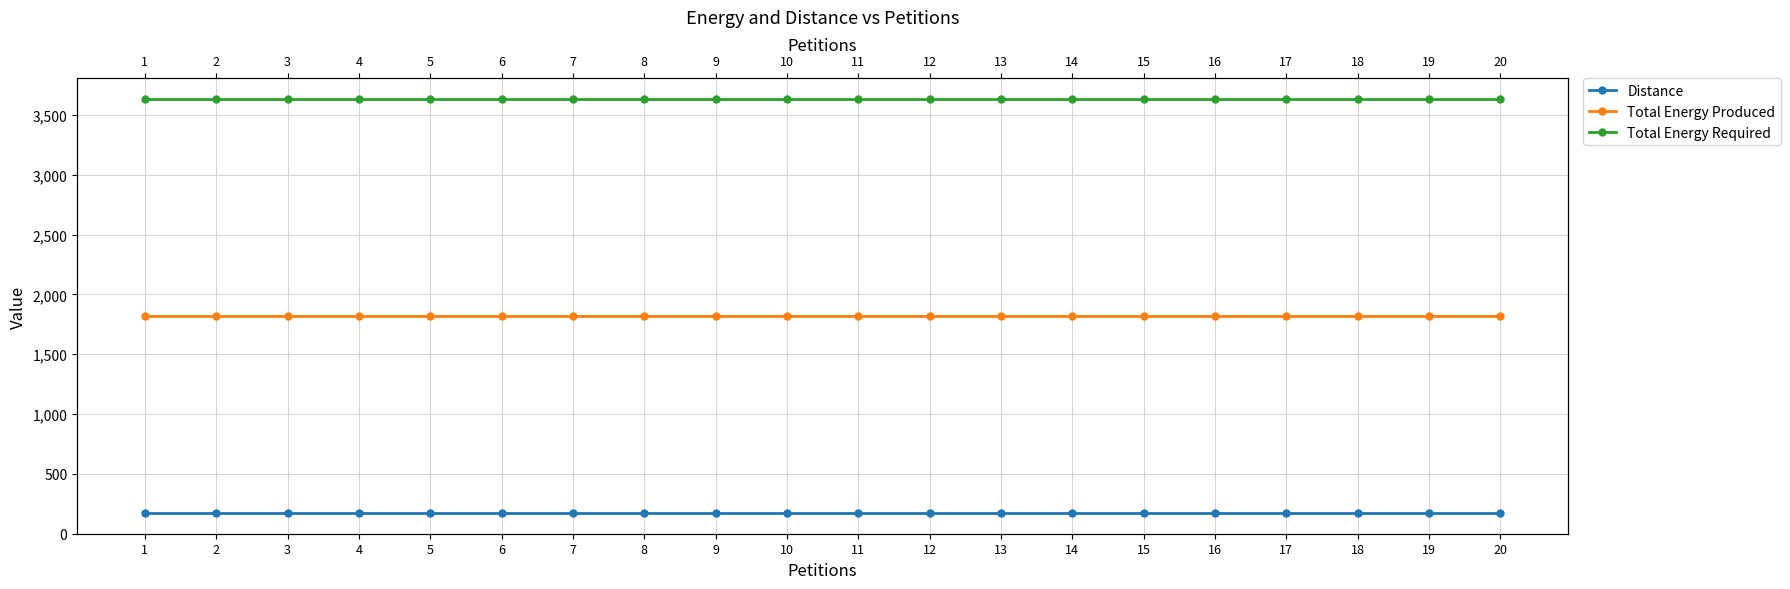

Reading left to right, transcribe all the data shown in this chart.

Distance: 1=173	2=173	3=173	4=173	5=173	6=173	7=173	8=173	9=173	10=173	11=173	12=173	13=173	14=173	15=173	16=173	17=173	18=173	19=173	20=173
Total Energy Produced: 1=1817	2=1817	3=1817	4=1817	5=1817	6=1817	7=1817	8=1817	9=1817	10=1817	11=1817	12=1817	13=1817	14=1817	15=1817	16=1817	17=1817	18=1817	19=1817	20=1817
Total Energy Required: 1=3635	2=3635	3=3635	4=3635	5=3635	6=3635	7=3635	8=3635	9=3635	10=3635	11=3635	12=3635	13=3635	14=3635	15=3635	16=3635	17=3635	18=3635	19=3635	20=3635